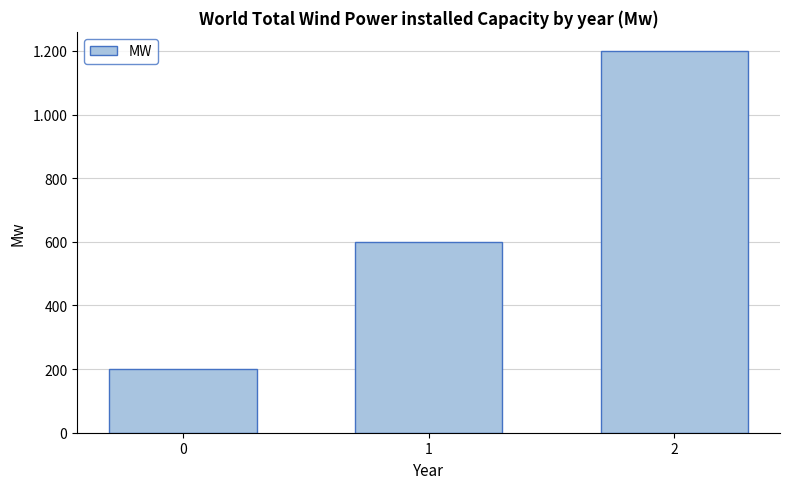

Between 1 and 0, which is larger?

1